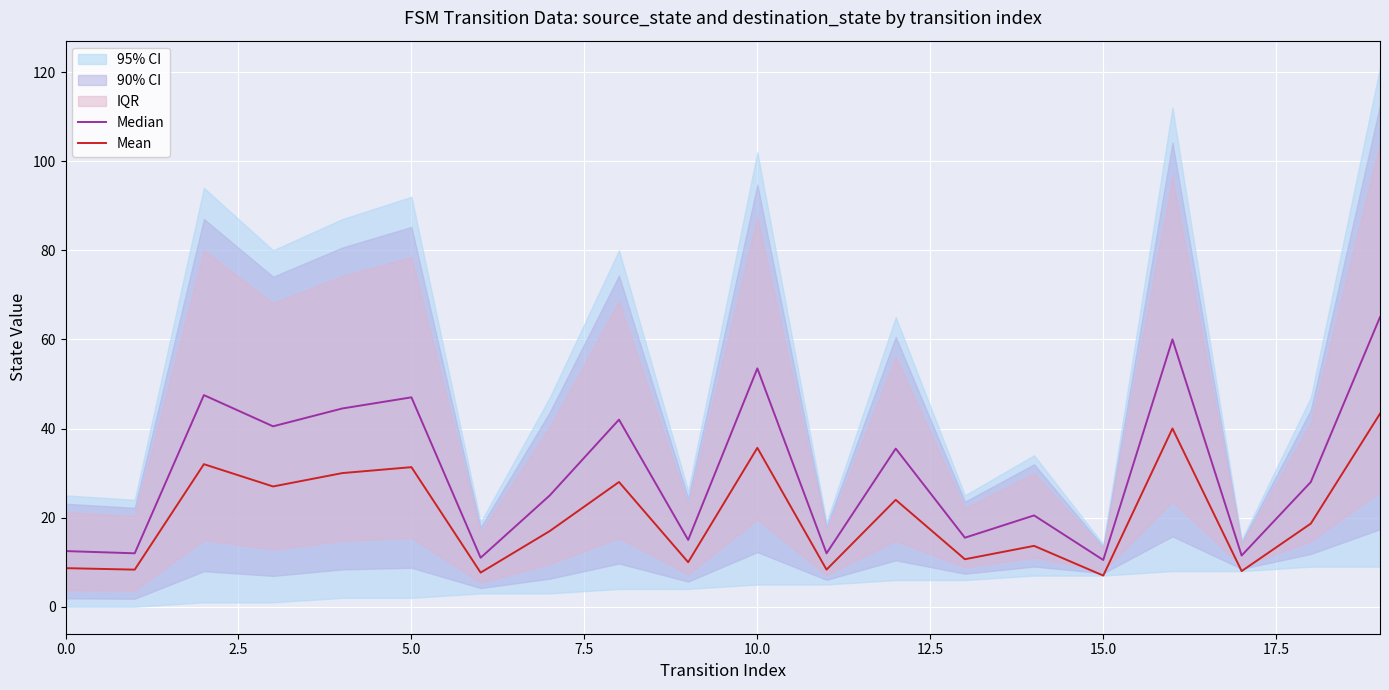

What is the difference between the Mean values at 10 and 13?

25.0